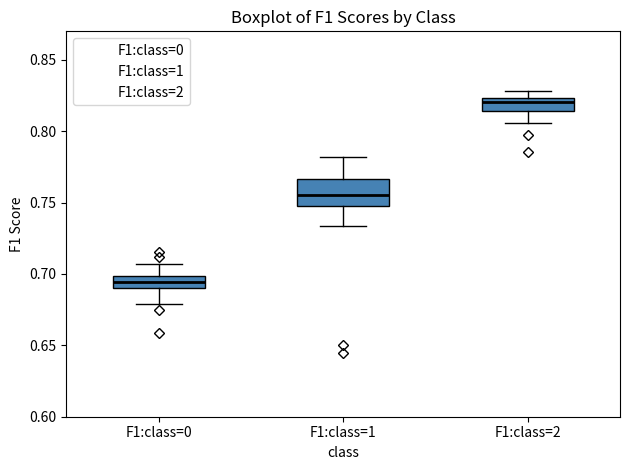

Reading left to right, transcribe this box plot: for each box, give where its median line is, the range the box spans, and where its two whiskers end, as read against the y-axis. The values are not printed on the chart, so give them approximately, as read against the axis.

F1:class=0: median 0.695, box 0.690 to 0.700, whiskers 0.680 to 0.705
F1:class=1: median 0.755, box 0.750 to 0.765, whiskers 0.735 to 0.780
F1:class=2: median 0.820, box 0.815 to 0.825, whiskers 0.805 to 0.830